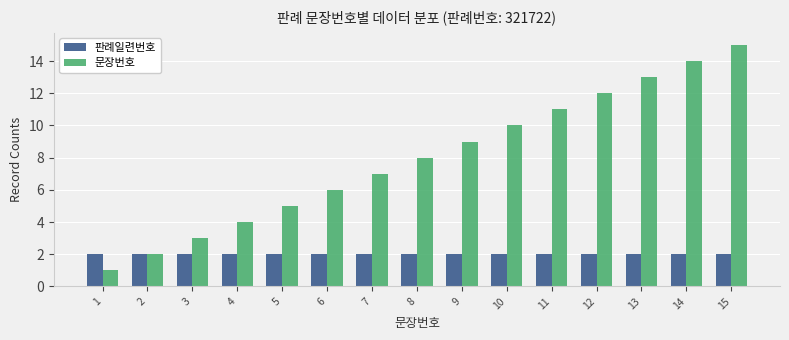

What is the highest value of the 판례일련번호 series?

2